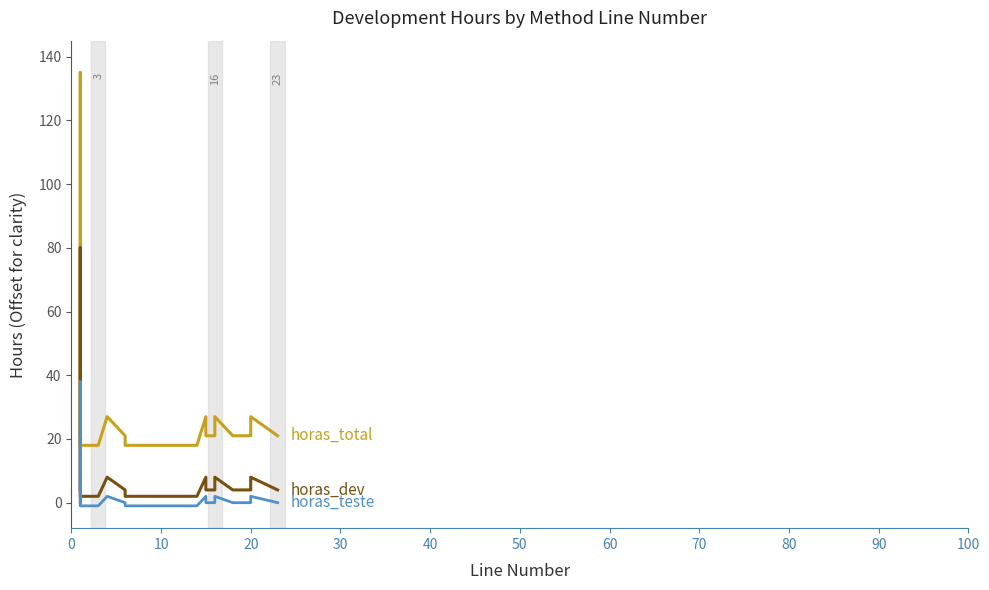

What is the difference between the highest and lowest values at 16?

25